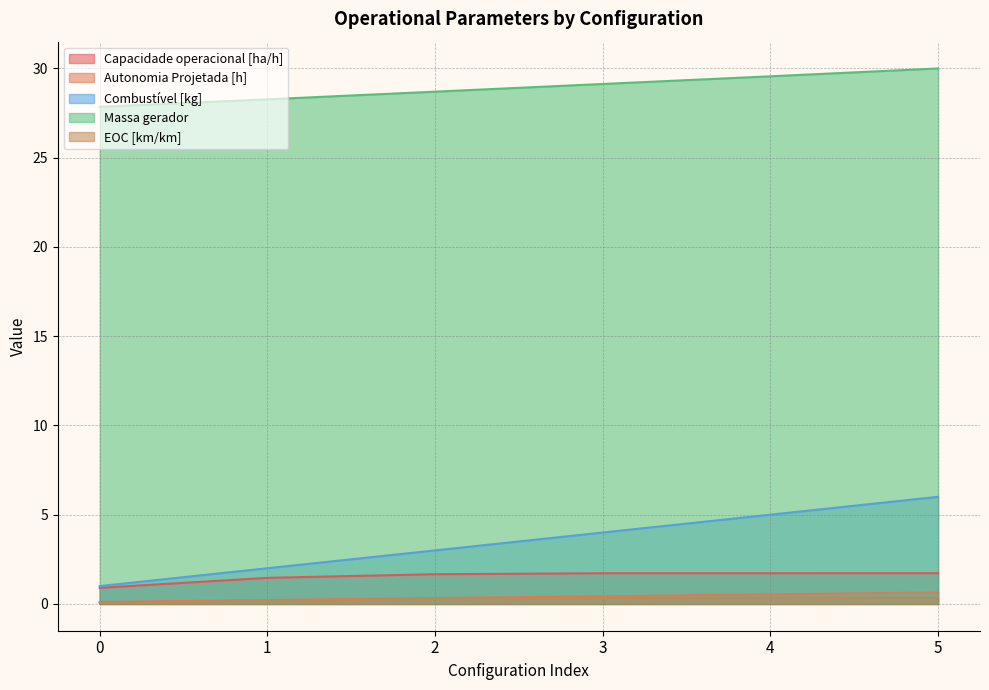

Which series has the largest total across all categories?

Massa gerador